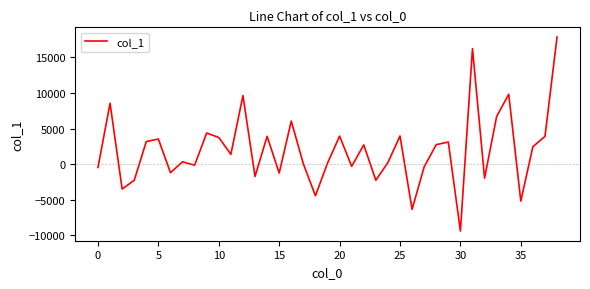

What is the greatest value displayed?

17879.4